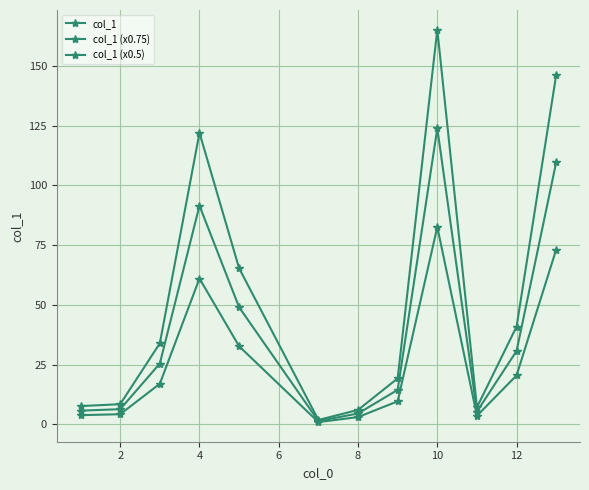

Does the chart have visible grid lines?

Yes